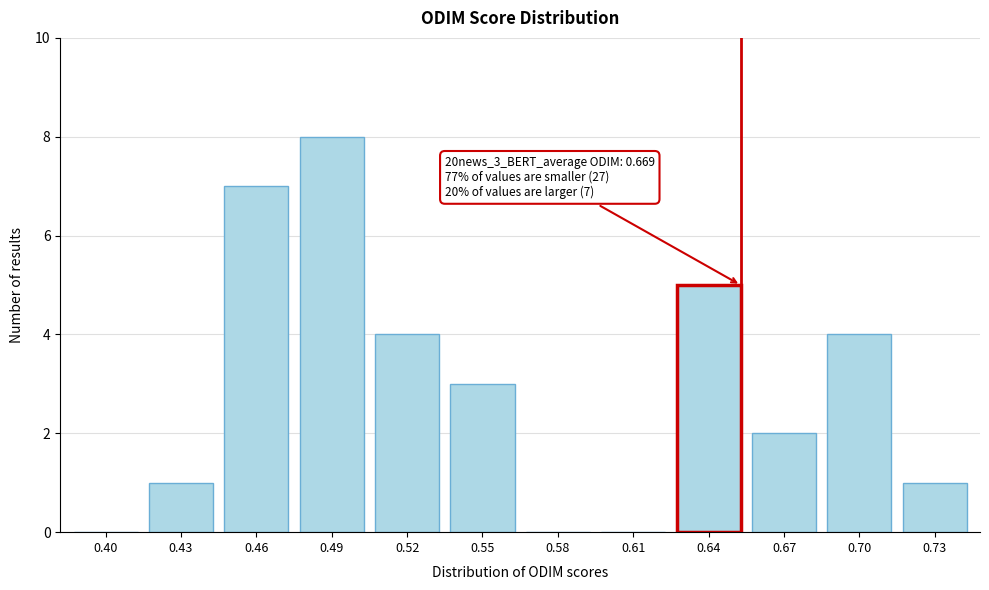

Reading left to right, transcribe all the data shown in this chart.

0.40=0	0.43=1	0.46=7	0.49=8	0.52=4	0.55=3	0.58=0	0.61=0	0.64=5	0.67=2	0.70=4	0.73=1